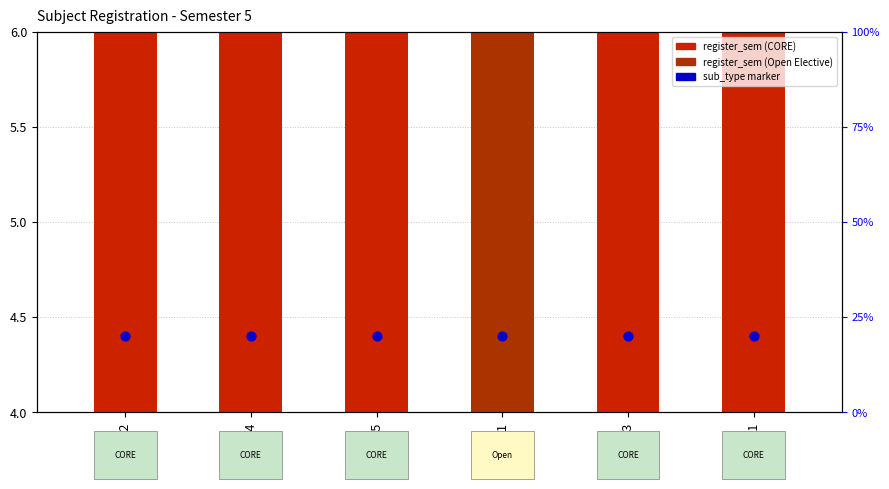

Which series has the widest spread of Y values?

register_sem